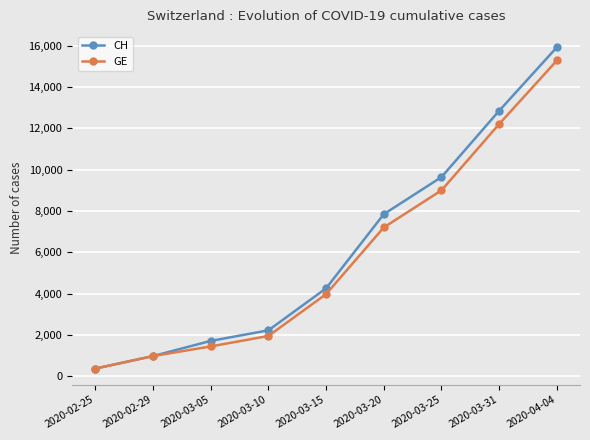

Which series changed the most between 2020-02-25 and 2020-03-25?

CH